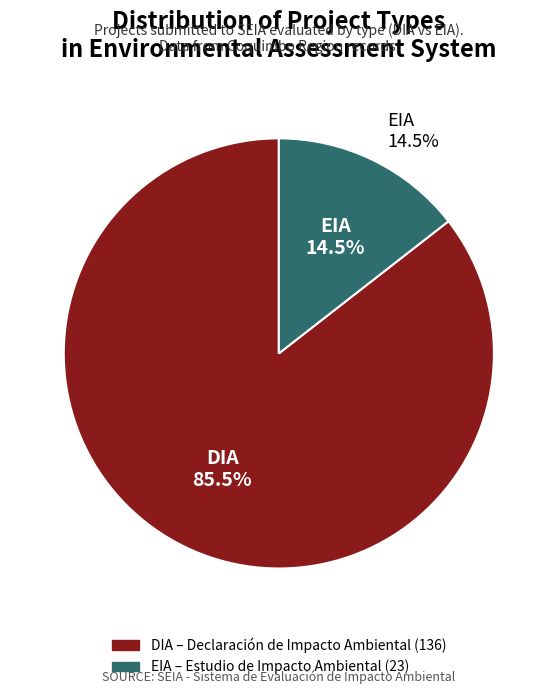

Does EIA represent more than half of the total?

No